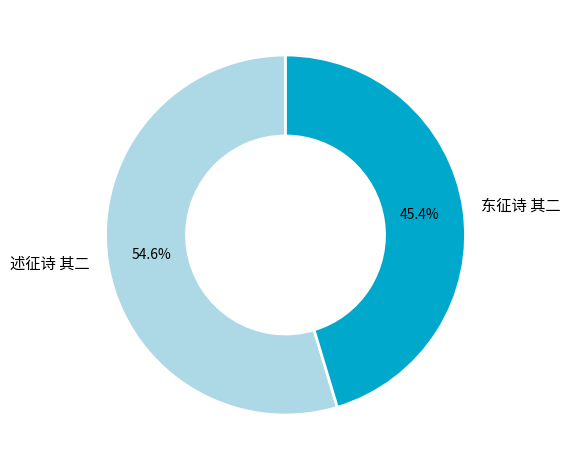

Approximately how many times larger is the value at 东征诗 其二 compared to 述征诗 其二?

0.8